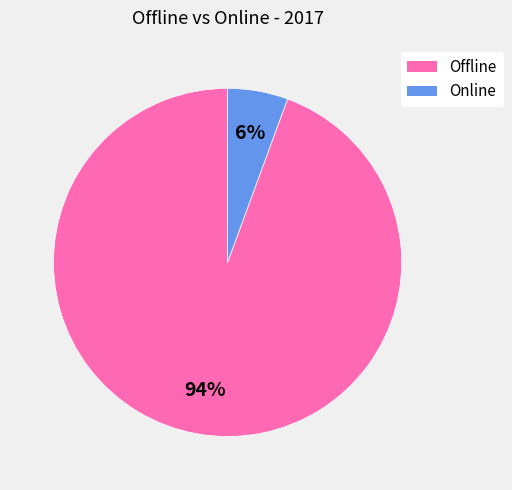

What is the majority slice?

Offline